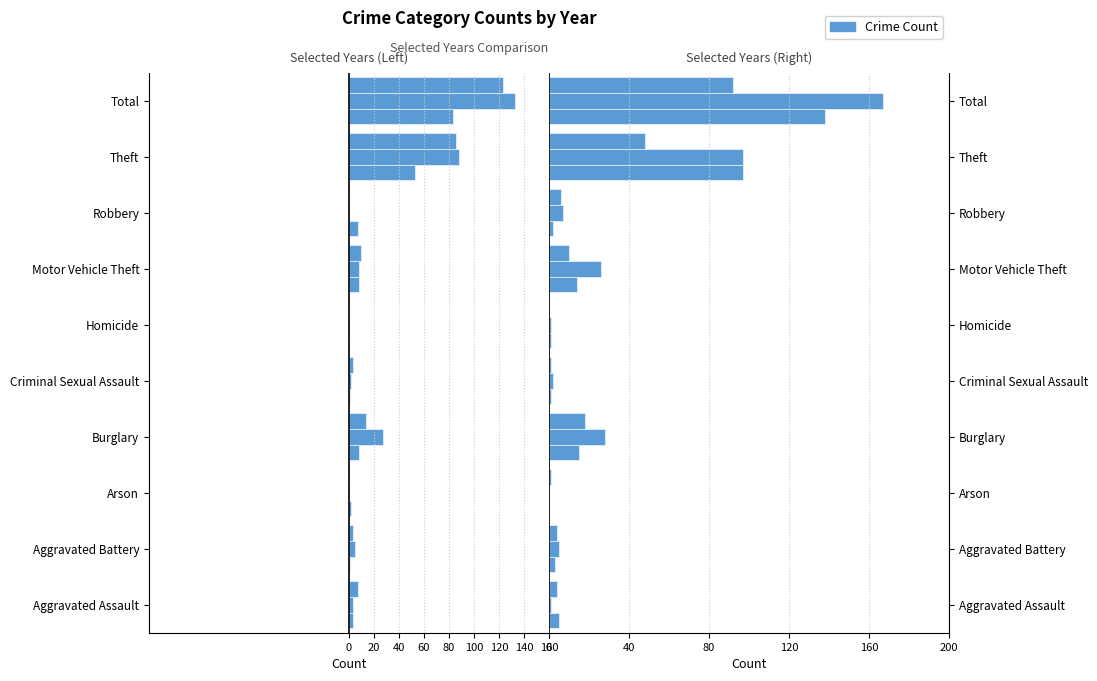

How many distinct data groups are displayed?

6